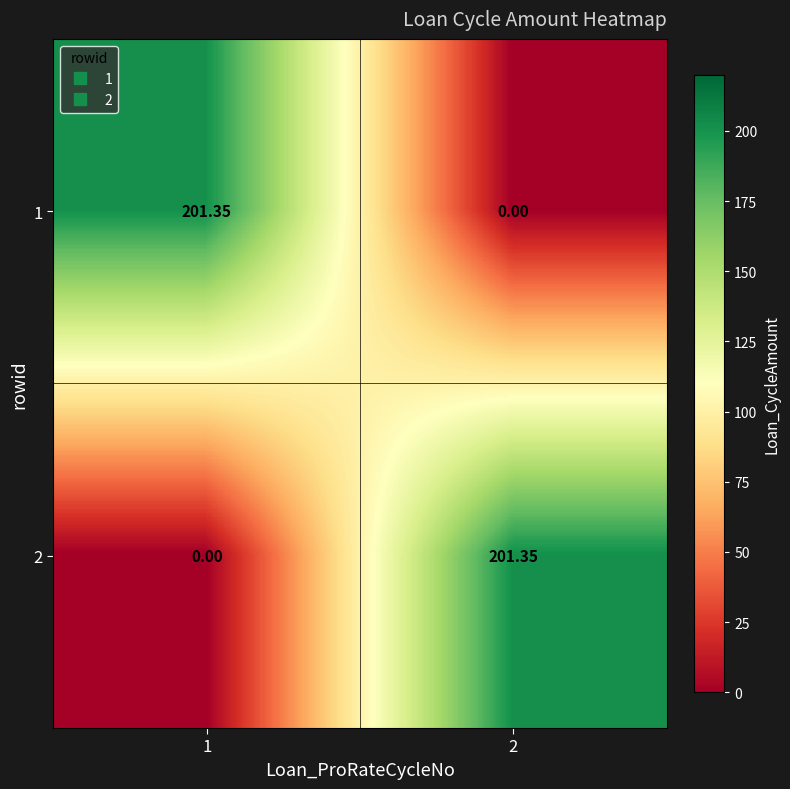

How many values in 1 are above zero?

1